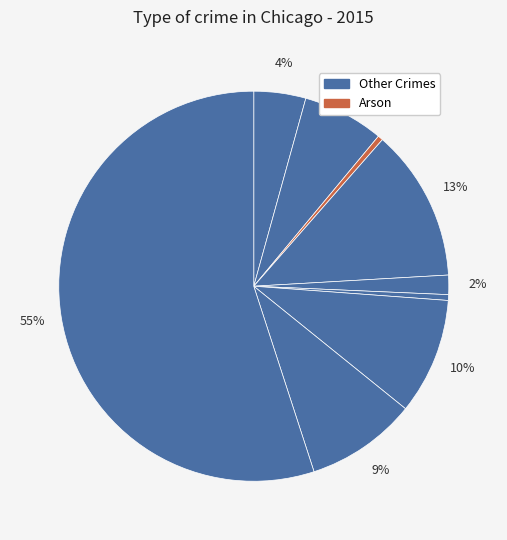

How many slices are in this pie chart?

9